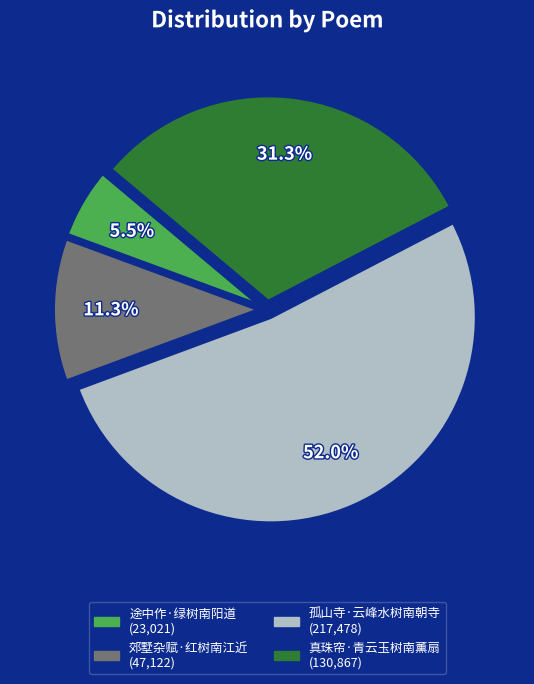

To the nearest percent, what is the difference between the largest and smallest slice percentages?

46%